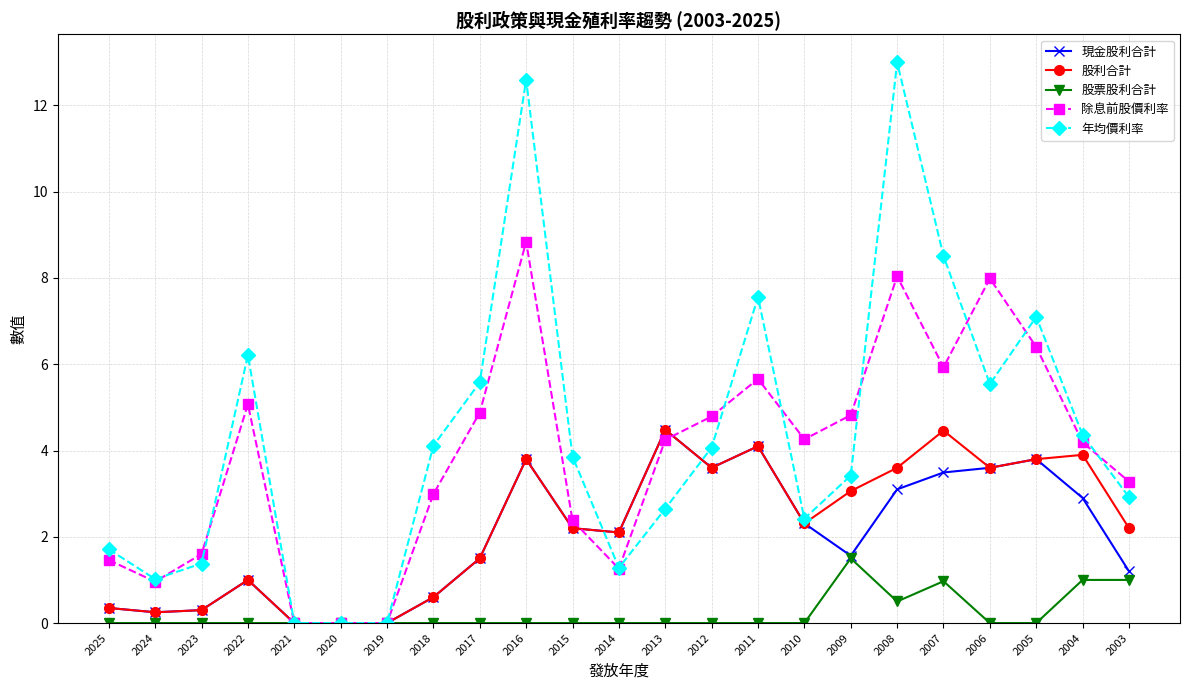

What is the total value across all series at 2014?

6.7